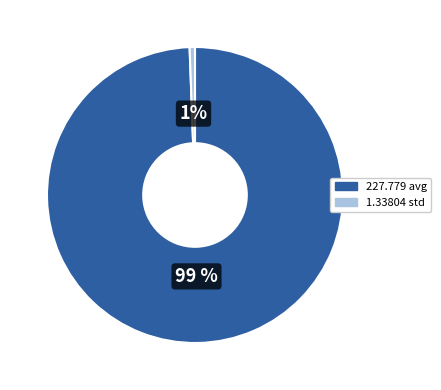

Rank the categories by value from highest to lowest.

227.779 avg, 1.33804 std